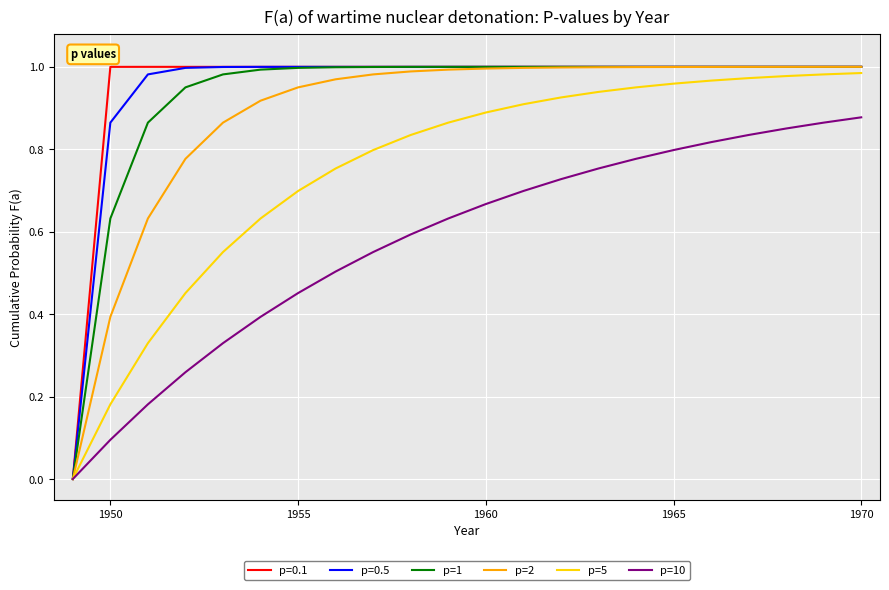

True or false: p=2 and p=10 cross at least once.

False